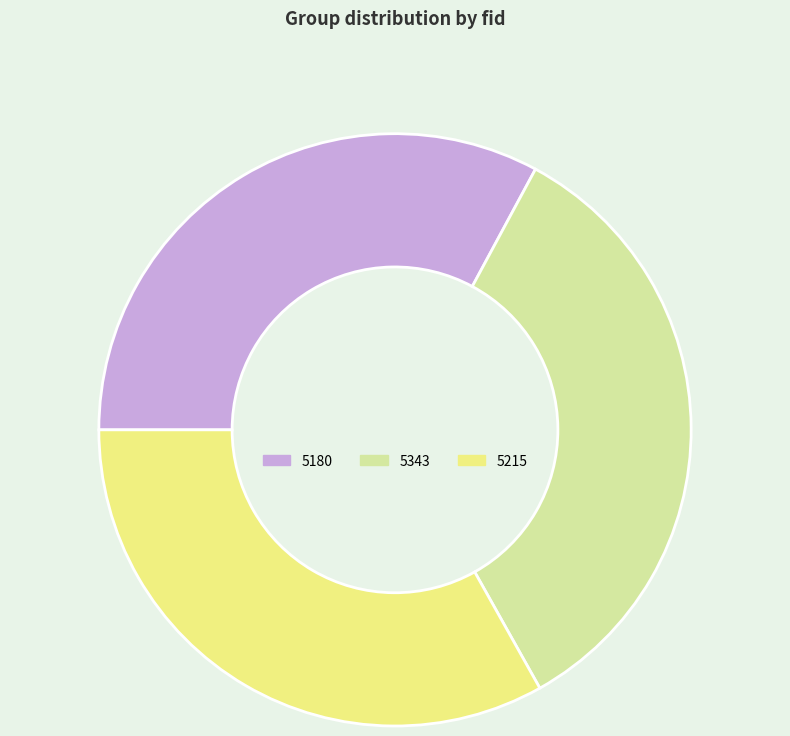

The 5343 slice represents 20% of the pie. True or false?

False